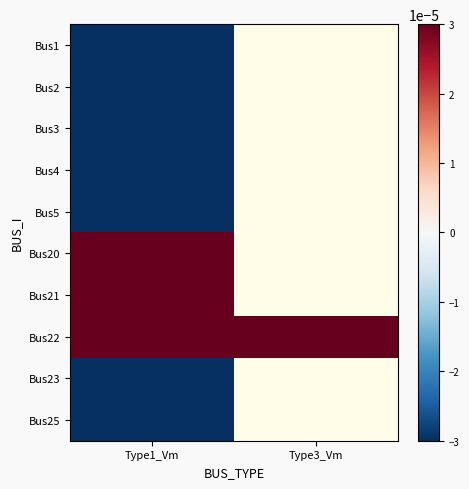

List the series in order of their peak value, highest first.

Bus22, Bus21, Bus20, Bus4, Bus23, Bus3, Bus1, Bus2, Bus5, Bus25